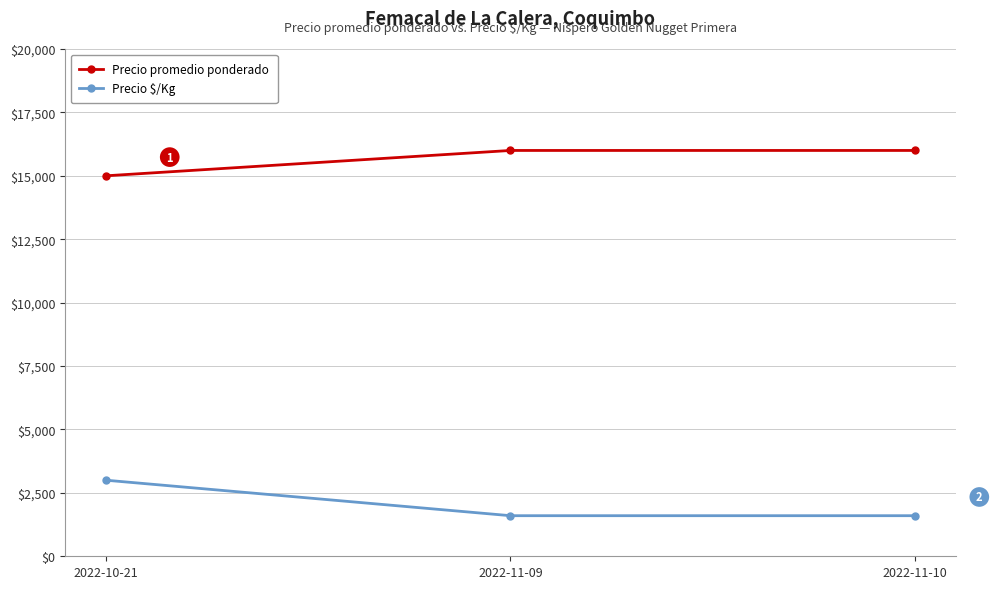

What is the average value of the Precio $/Kg series?

2067